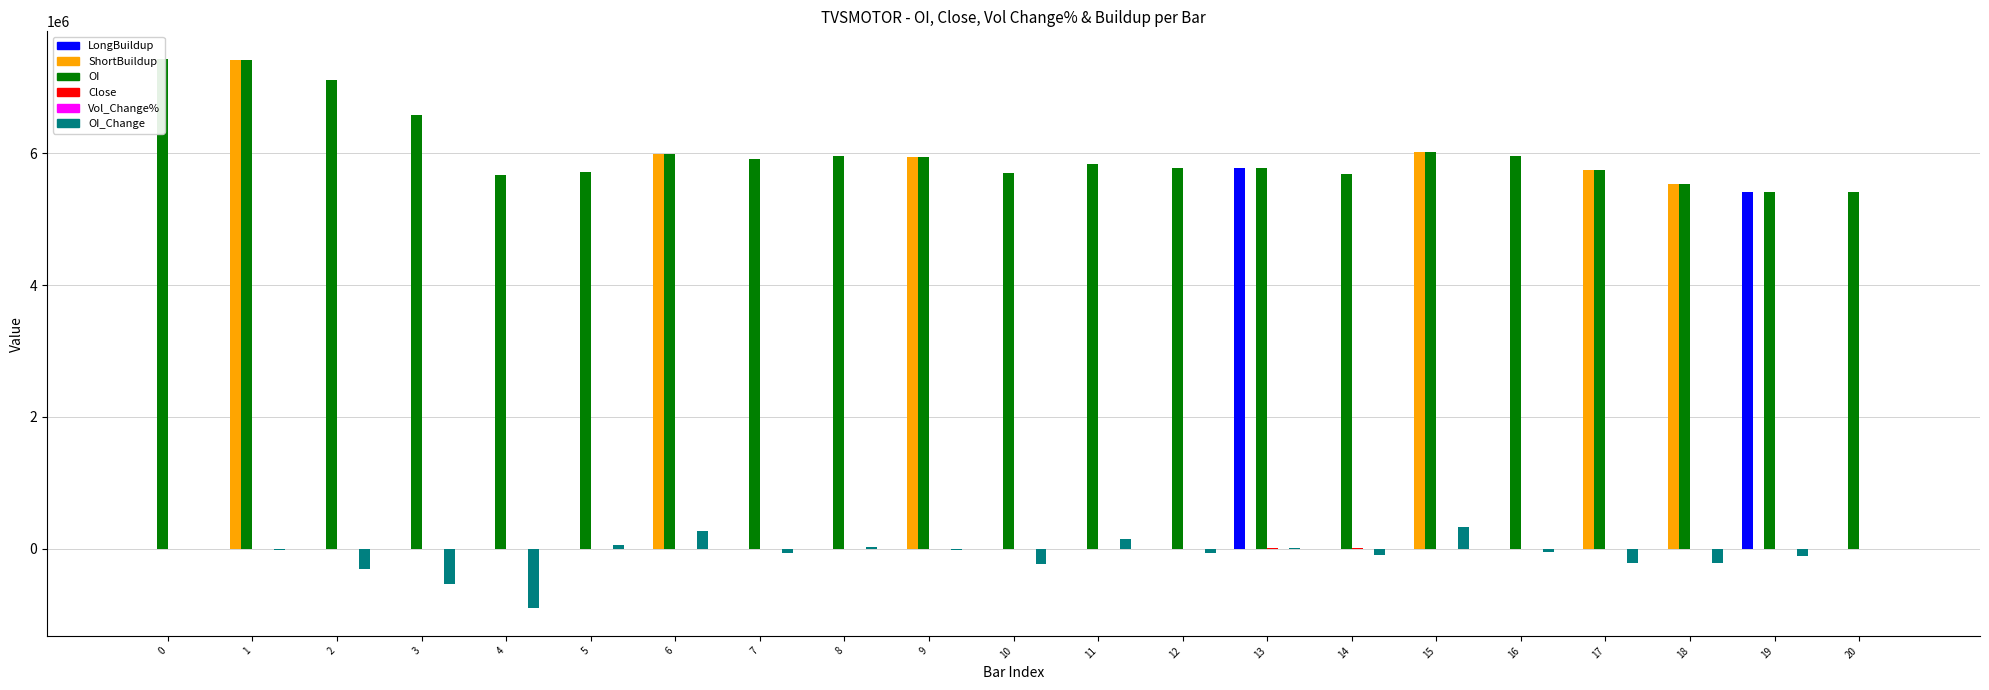

Which category has the highest value in the Vol_Change% series?

13